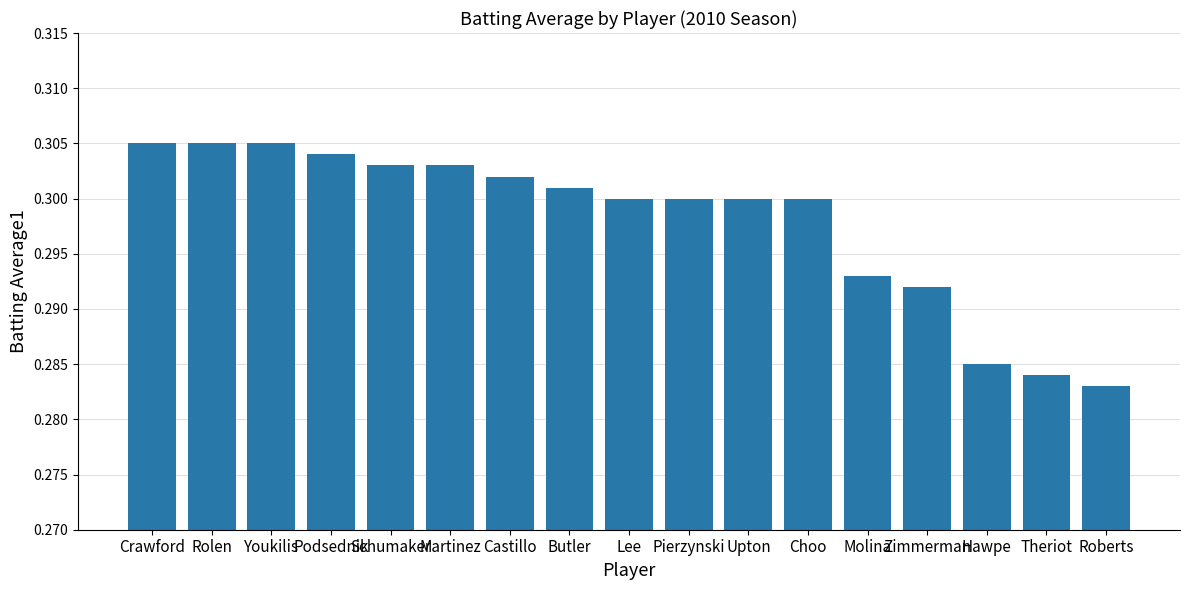

How many values are between 0 and 1?

17